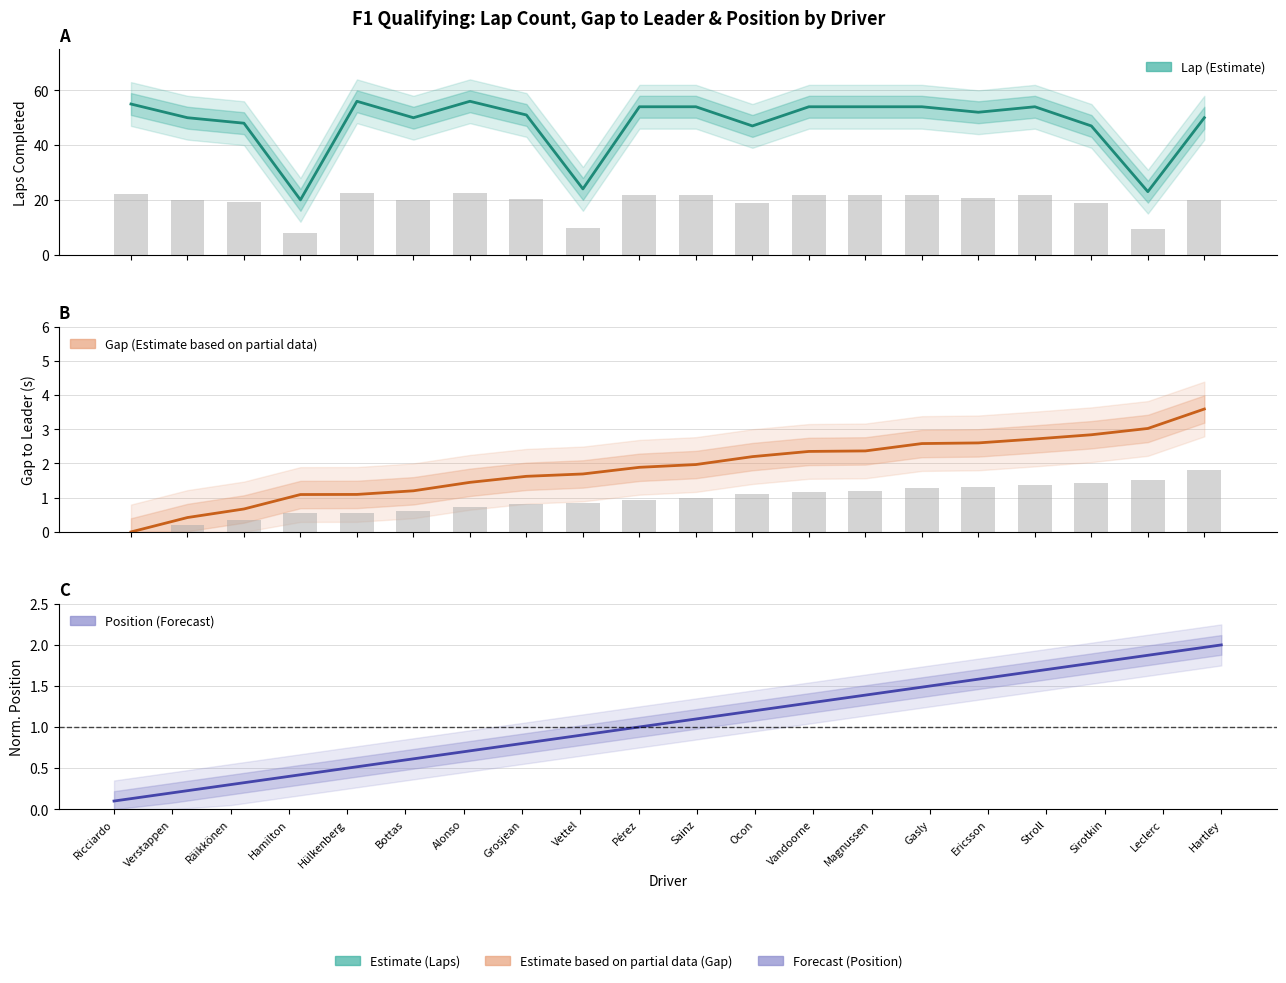

Is it true that Lap equals 54.0 at Stroll?

True